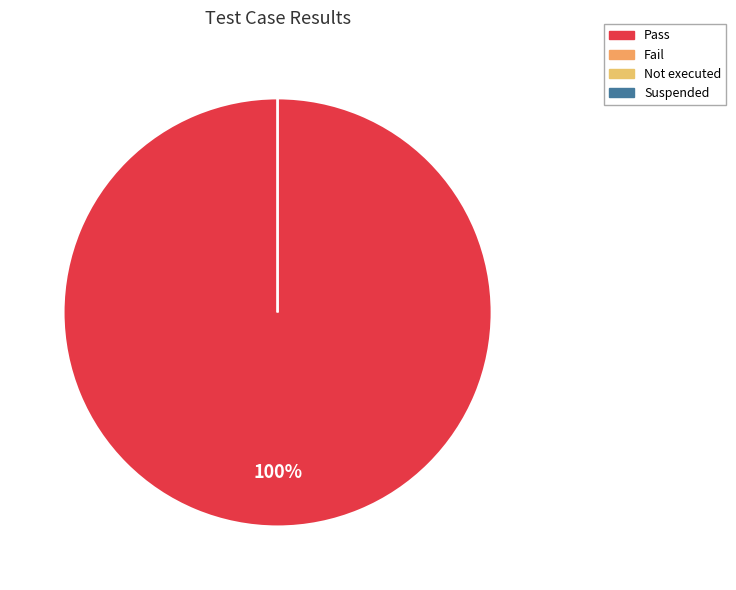

Which category accounts for the majority?

Pass